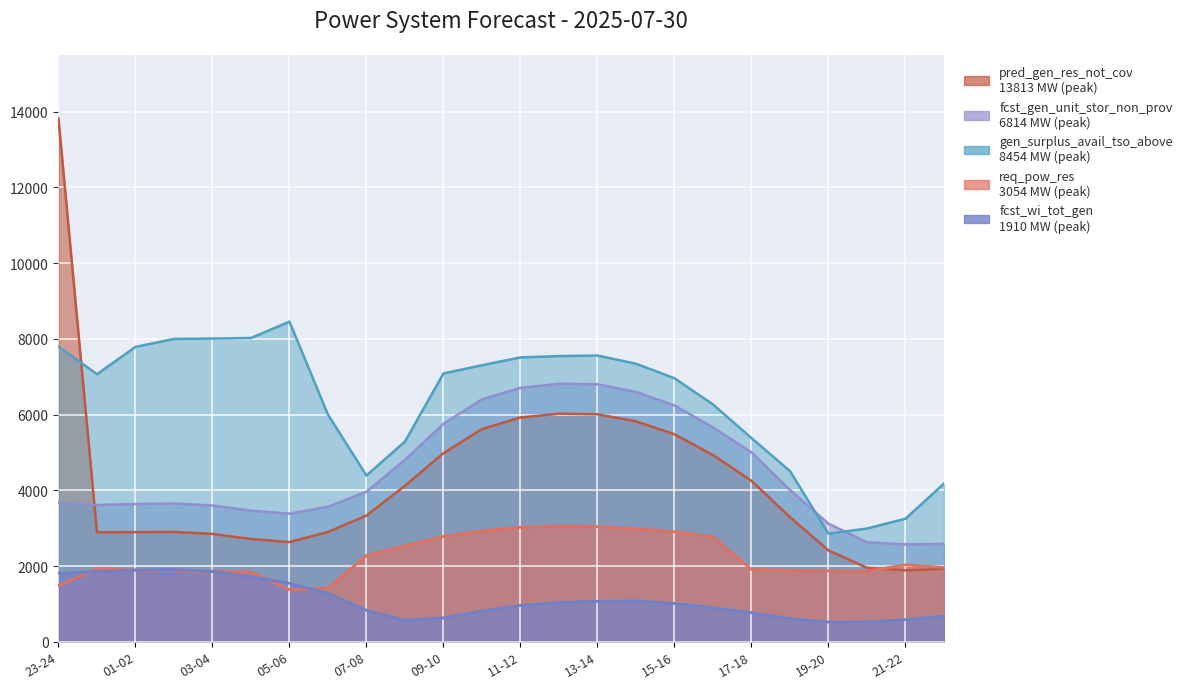

At which category is the sum across all series the highest?

23-24